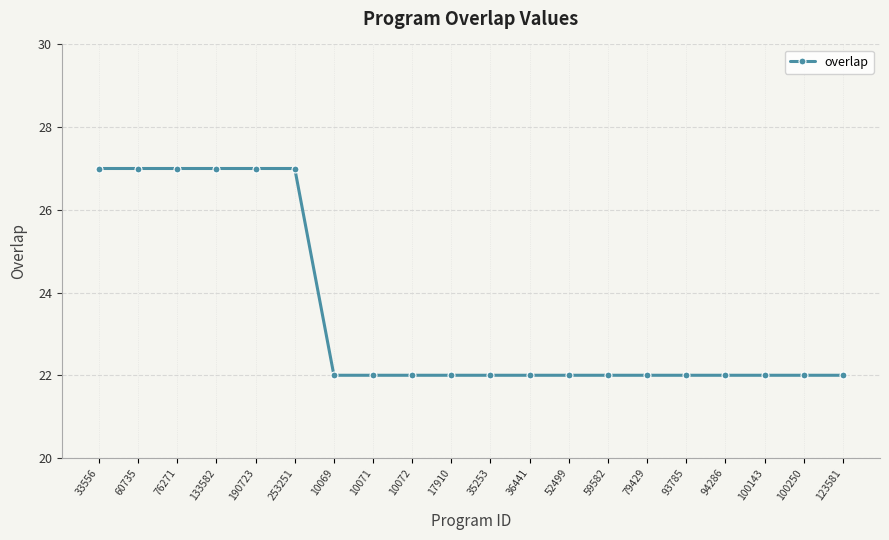

Count the values in the range 22 to 27.

20